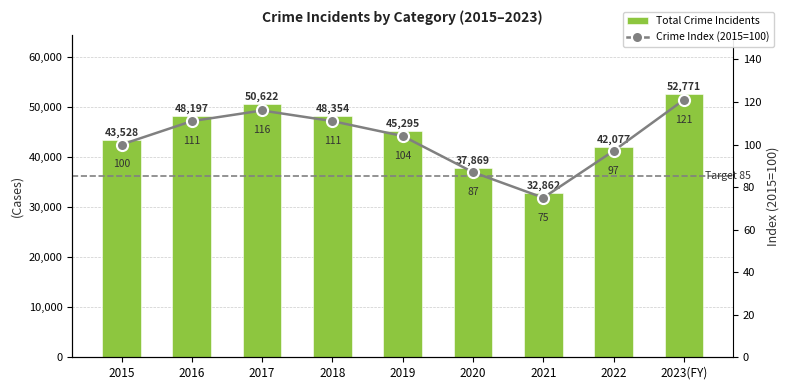

Reading left to right, transcribe all the data shown in this chart.

Total Crime Incidents: 43528	48197	50622	48354	45295	37869	32862	42077	52771
Crime Index (2015=100): 100	111	116	111	104	87	75	97	121